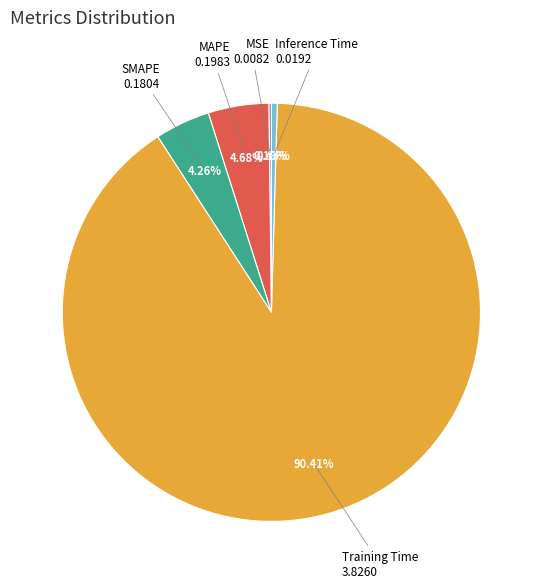

Does any single category account for the majority?

Yes